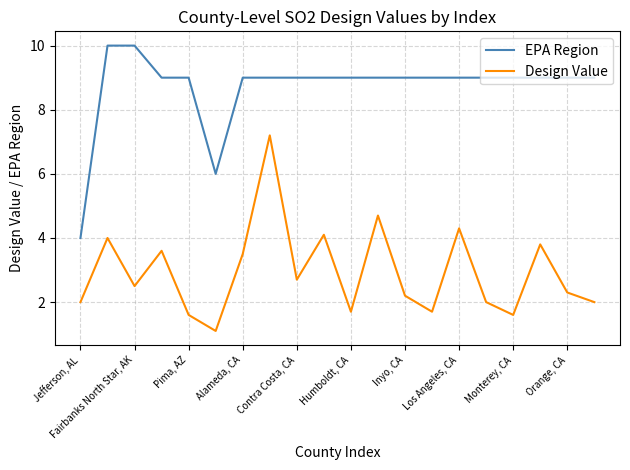

True or false: EPA Region and Design Value cross at least once.

False